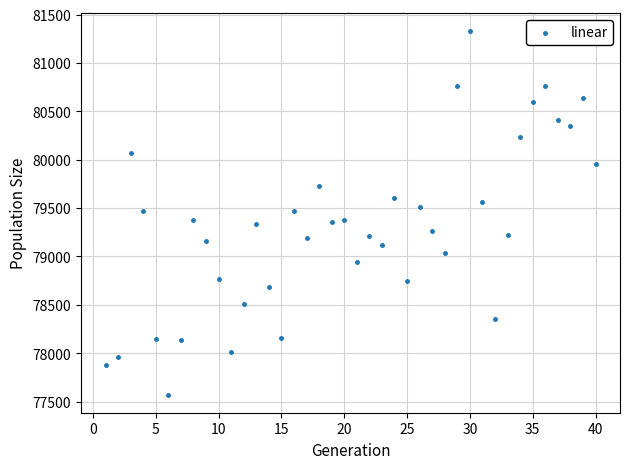

What is the range of Y values (max minus min)?

3756